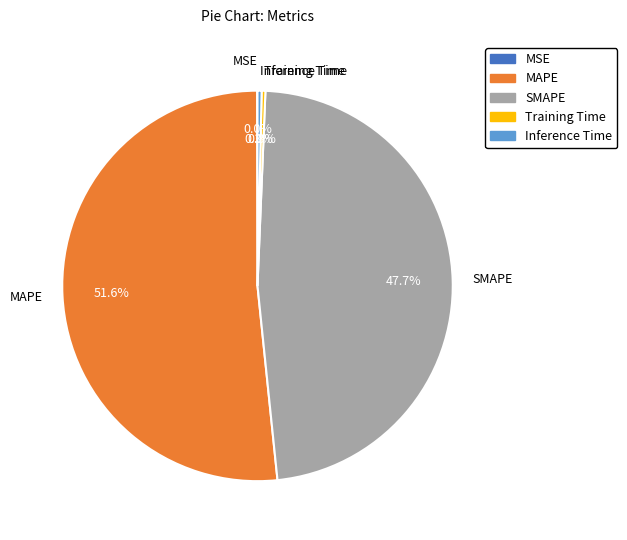

What is the largest slice in the pie chart?

MAPE